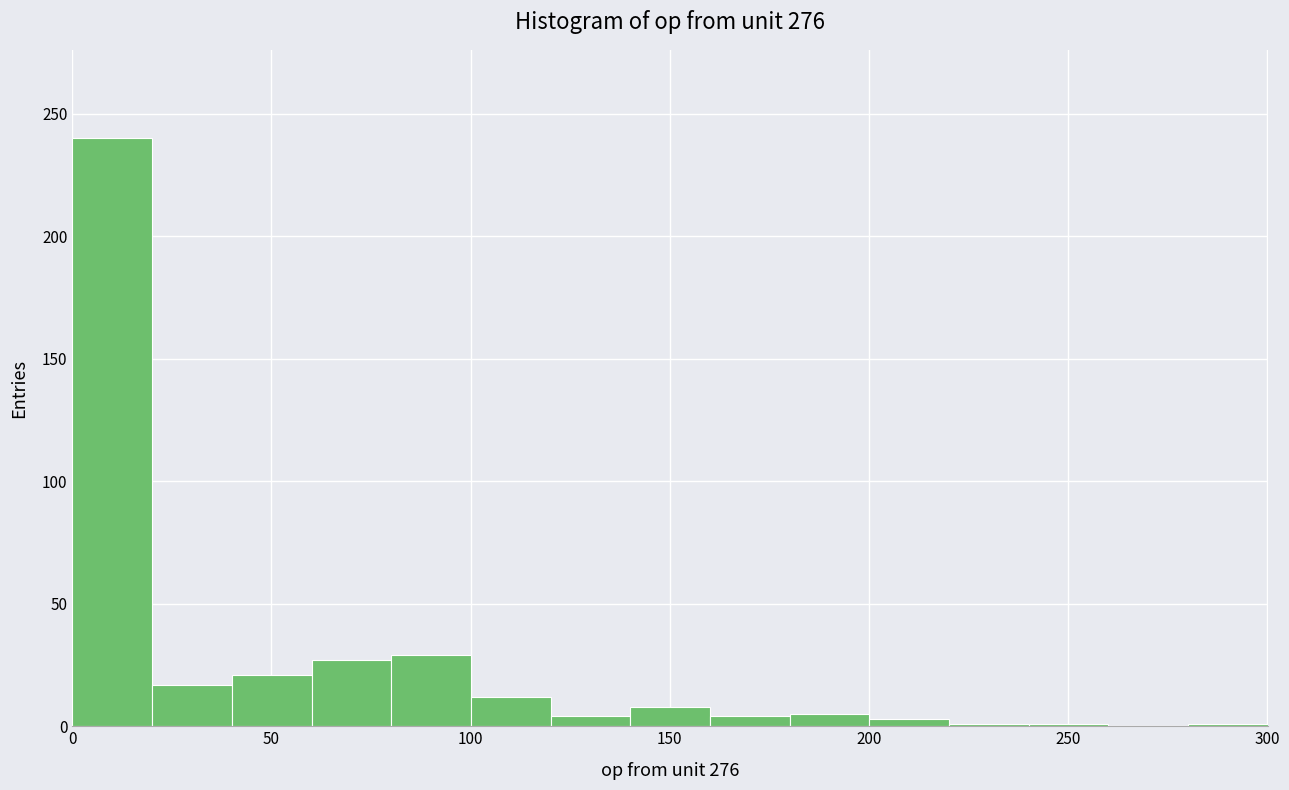

Over which range of the x-axis is the bar tallest?

0 to 20